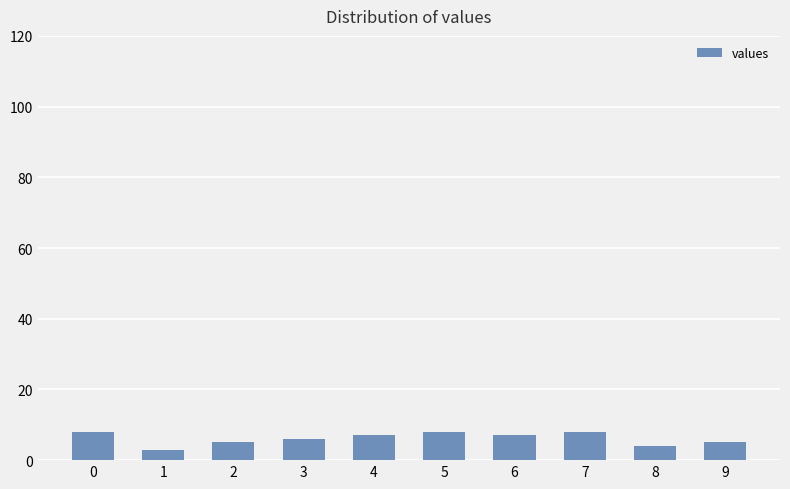

What is the approximate value at 8?

4